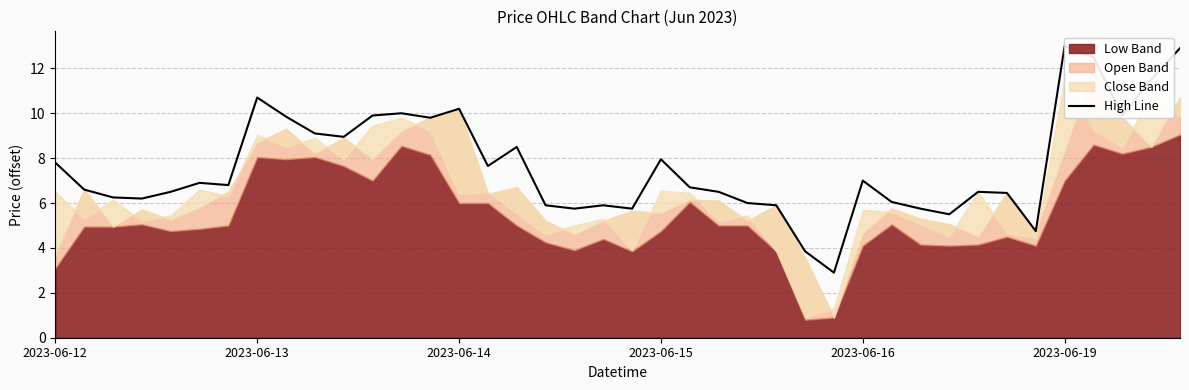

What is the greatest value displayed?

13.0